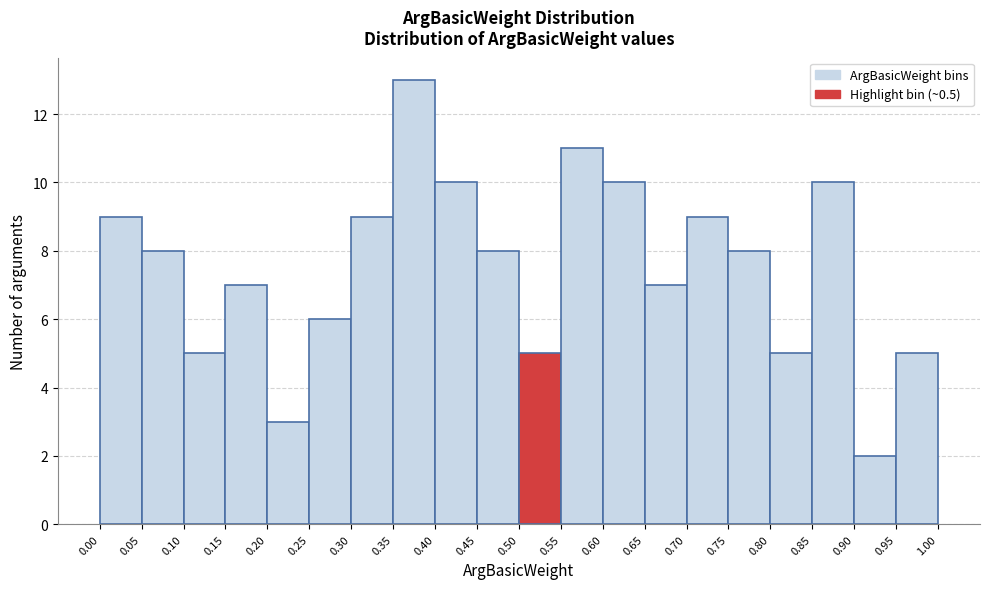

Reading left to right, transcribe this chart: for each bar, give the range it covers on the x-axis and its height. The values are not printed on the chart, so give them approximately, as read against the axis.

0.00 to 0.05: 9
0.05 to 0.10: 8
0.10 to 0.15: 5
0.15 to 0.20: 7
0.20 to 0.25: 3
0.25 to 0.30: 6
0.30 to 0.35: 9
0.35 to 0.40: 13
0.40 to 0.45: 10
0.45 to 0.50: 8
0.50 to 0.55: 5
0.55 to 0.60: 11
0.60 to 0.65: 10
0.65 to 0.70: 7
0.70 to 0.75: 9
0.75 to 0.80: 8
0.80 to 0.85: 5
0.85 to 0.90: 10
0.90 to 0.95: 2
0.95 to 1.00: 5